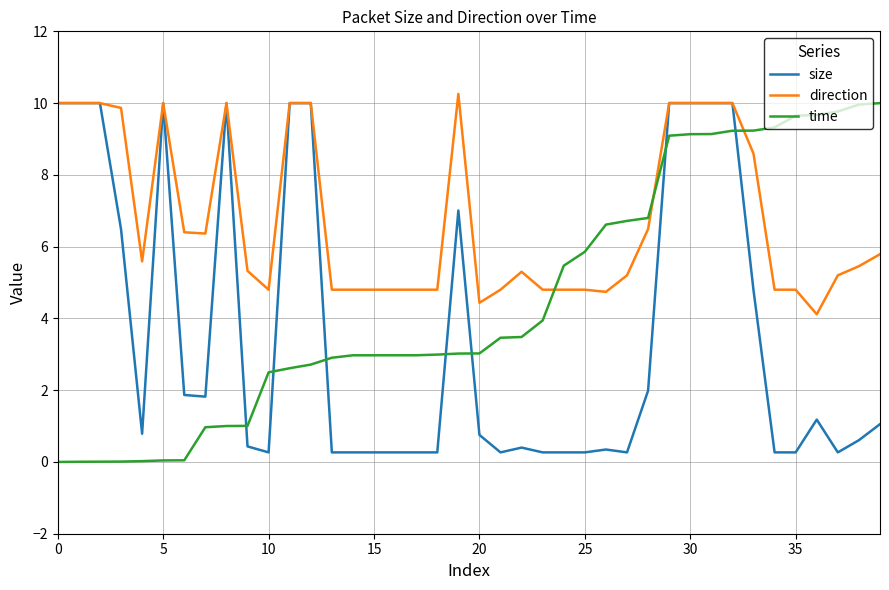

What is the average value of the time series?

4.5